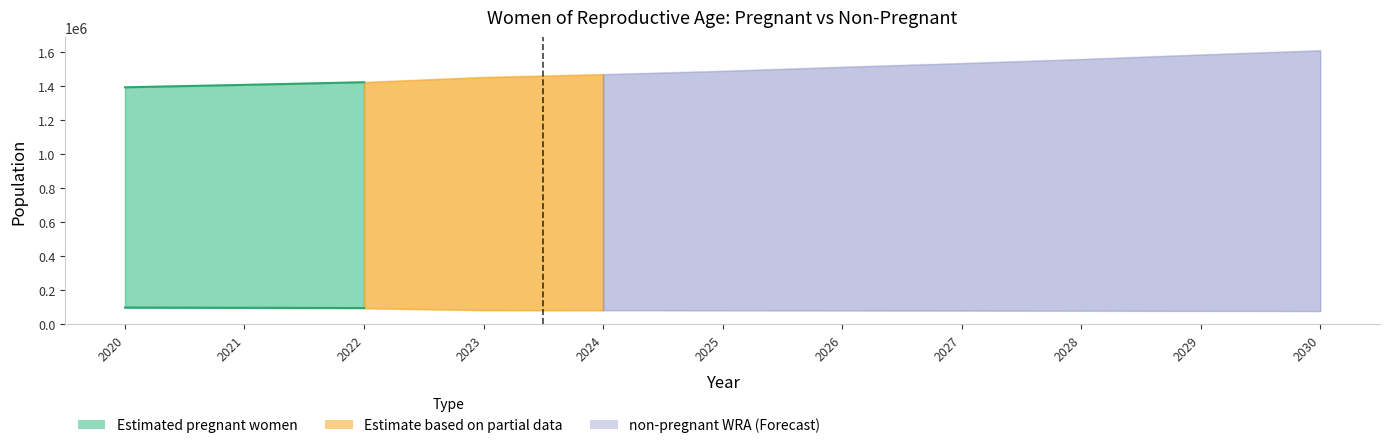

At how many categories does at least one series exceed 705778?

11